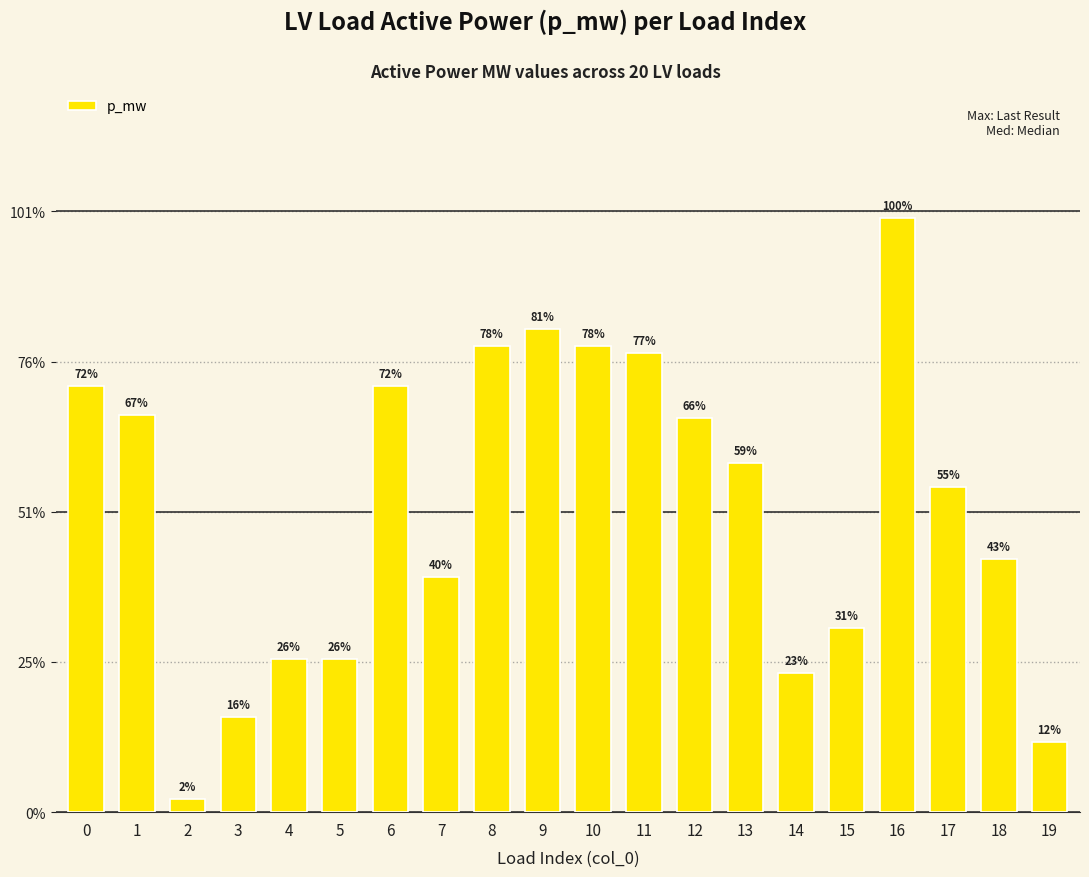

Are the bars horizontal?

No